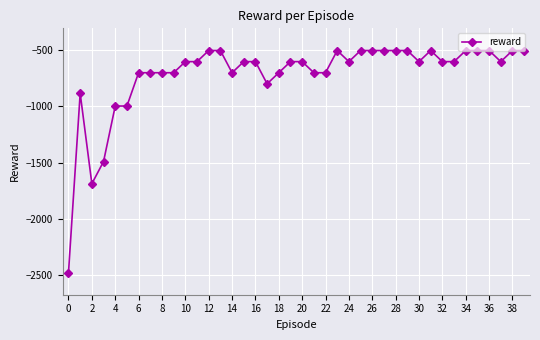

True or false: there are more than 2 points higher than both neighbors.

True